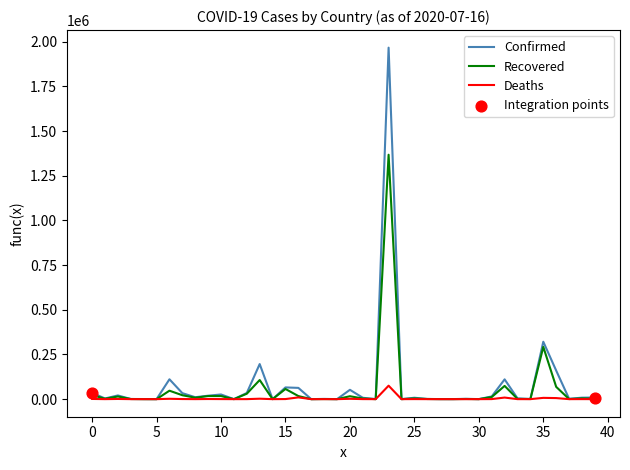

At how many categories does at least one series exceed 1507704?

1